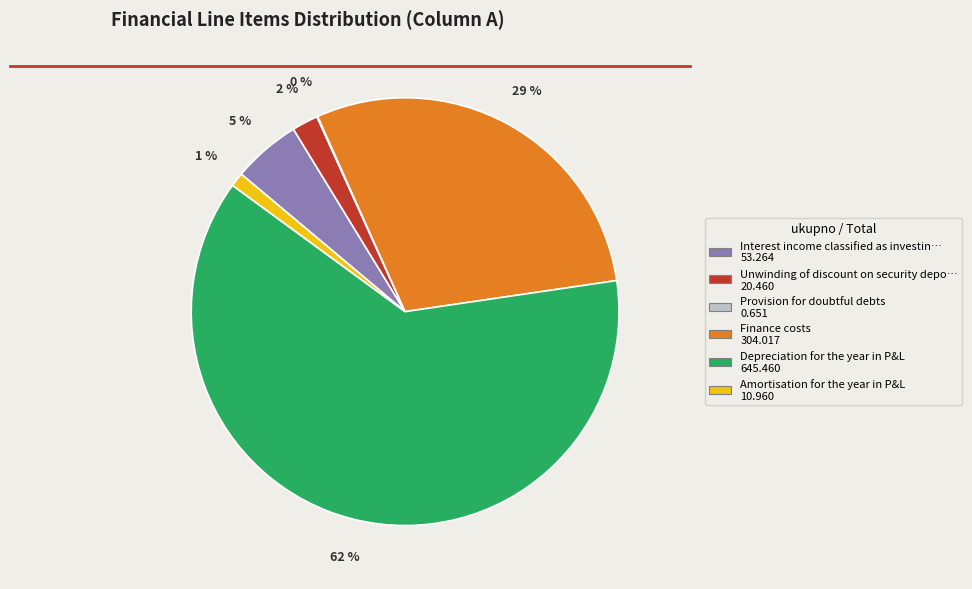

Is there any slice that represents more than half of the pie?

Yes